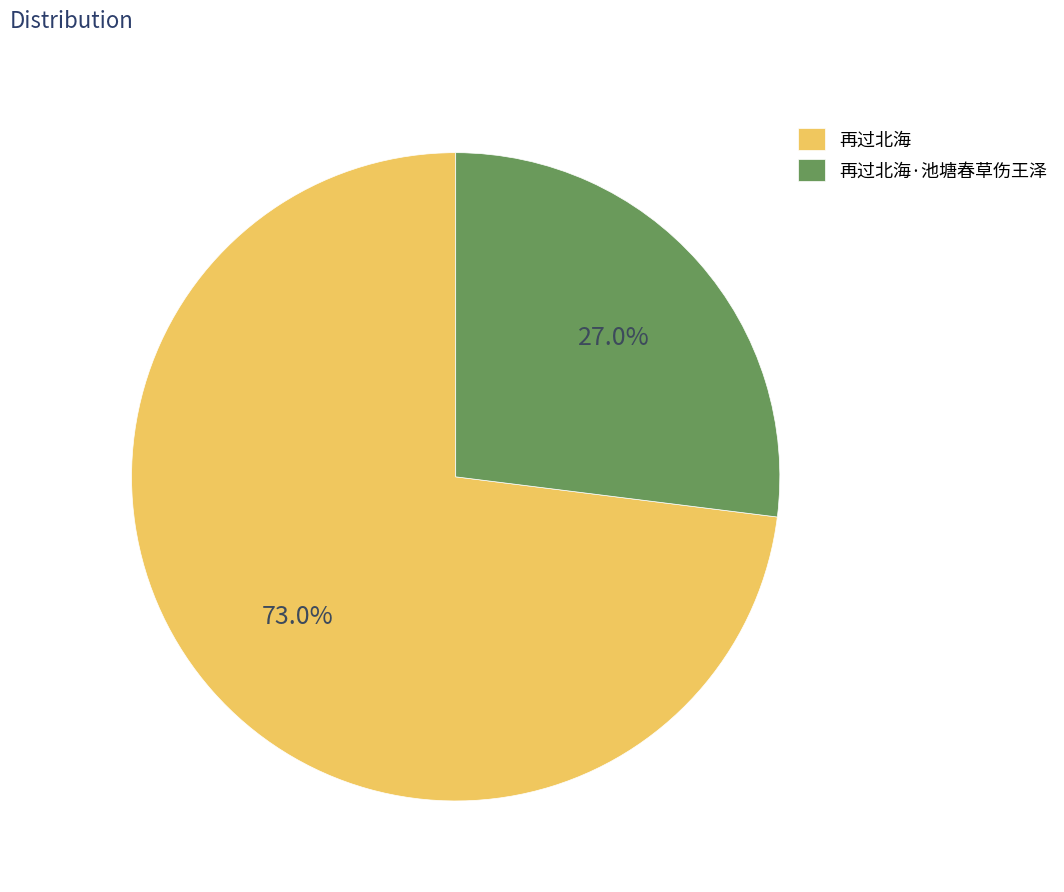

Between 再过北海 and 再过北海·池塘春草伤王泽, which is larger?

再过北海